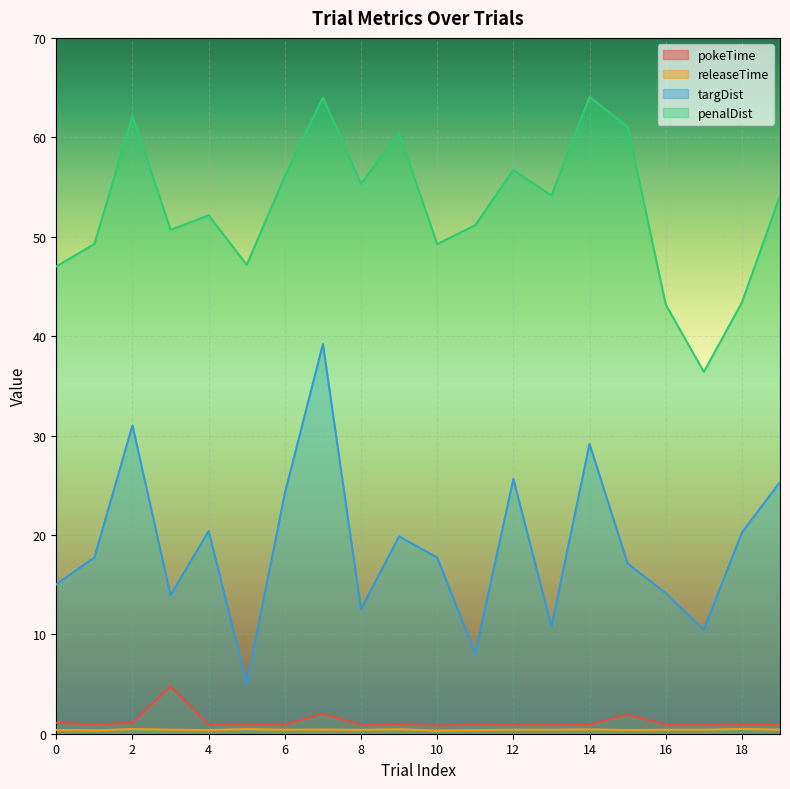

The penalDist series shows 52.2 at 4. True or false?

True